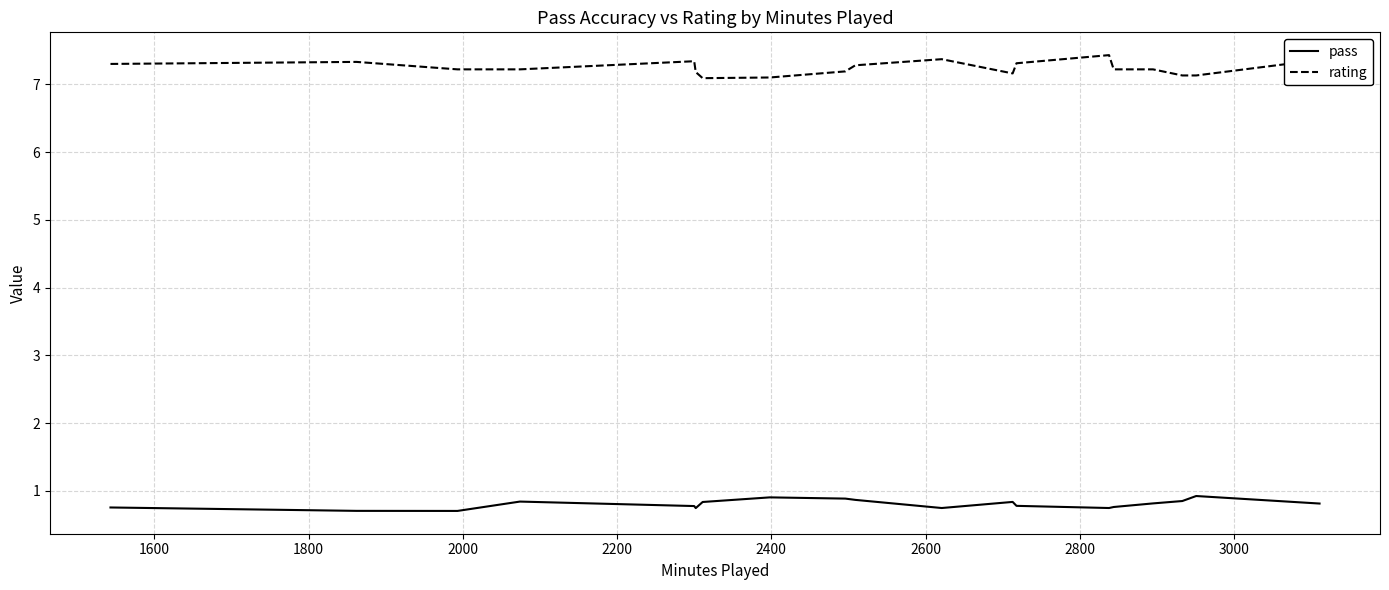

Which series has the widest spread of values?

rating